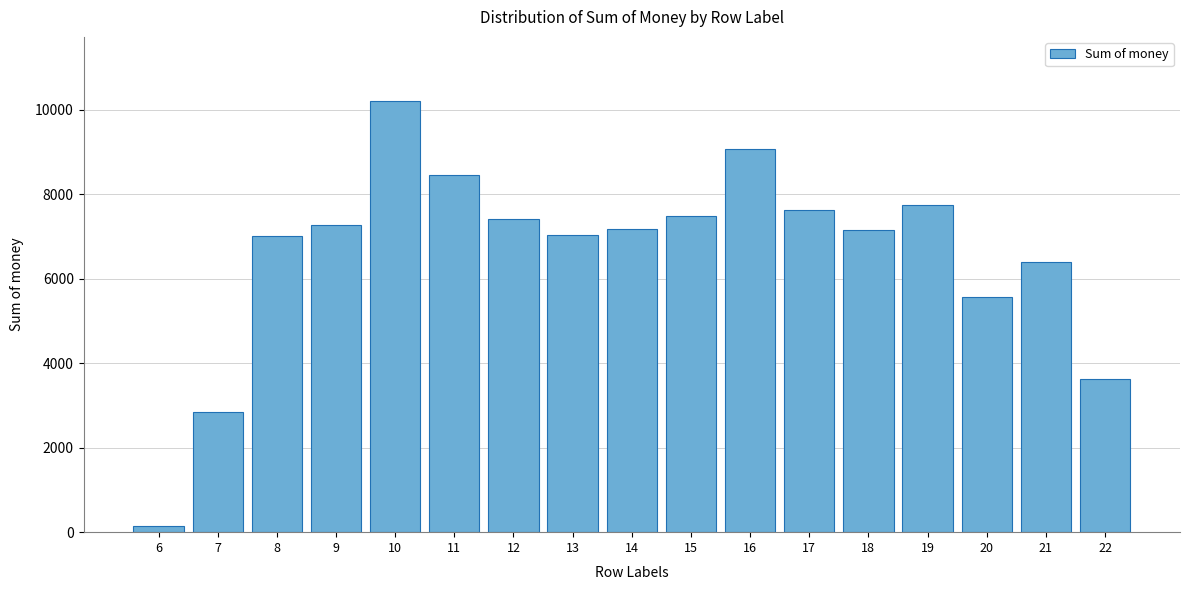

What is the average value?

6602.7